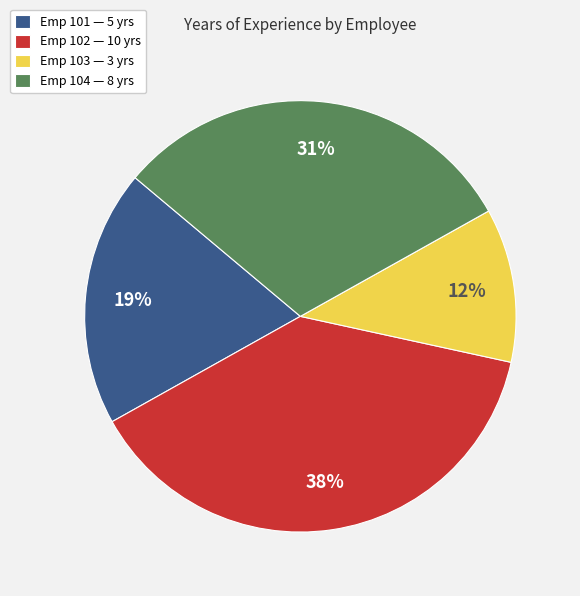

To the nearest percent, what portion does Emp 103 — 3 yrs represent?

12%